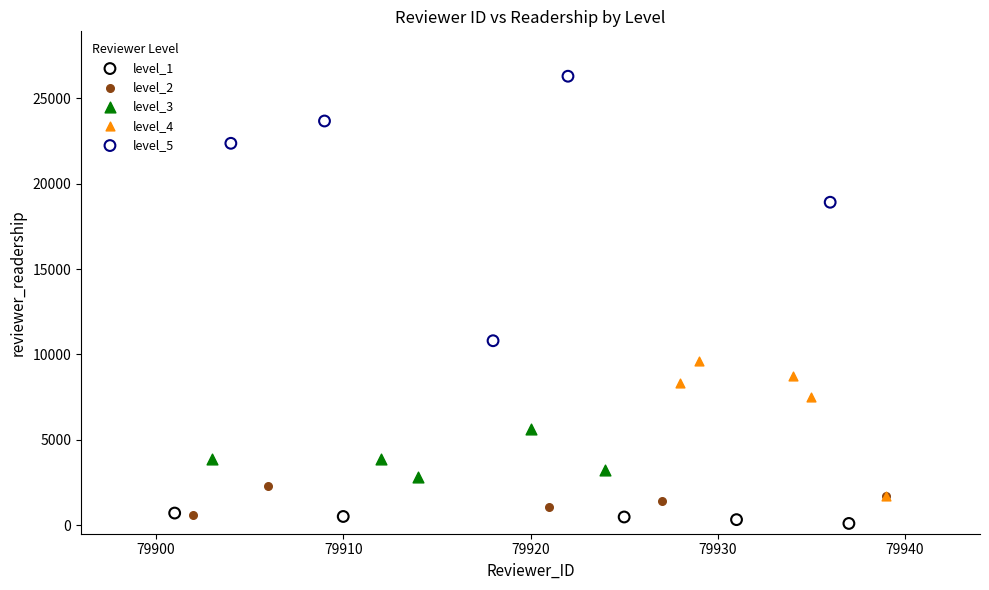

Which series has the largest Y range (max minus min)?

level_5